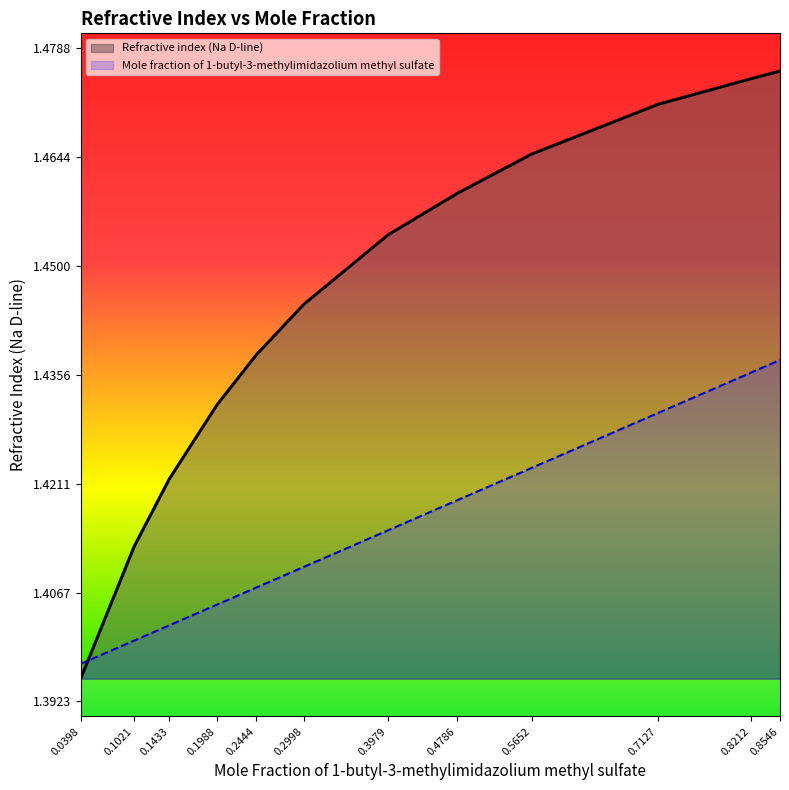

At how many categories does at least one series exceed 1?

12